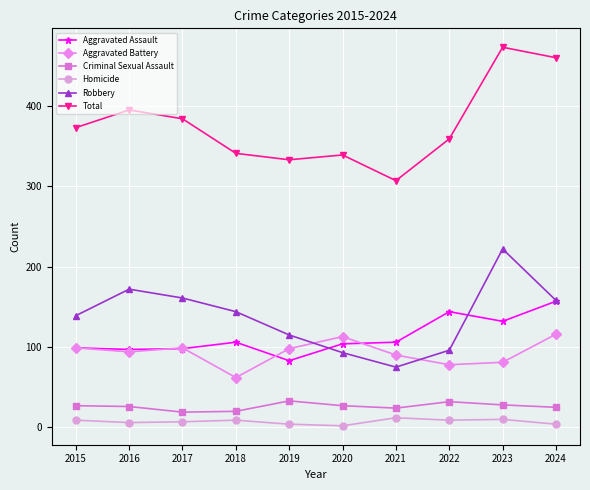

What is the average value of the Homicide series?

7